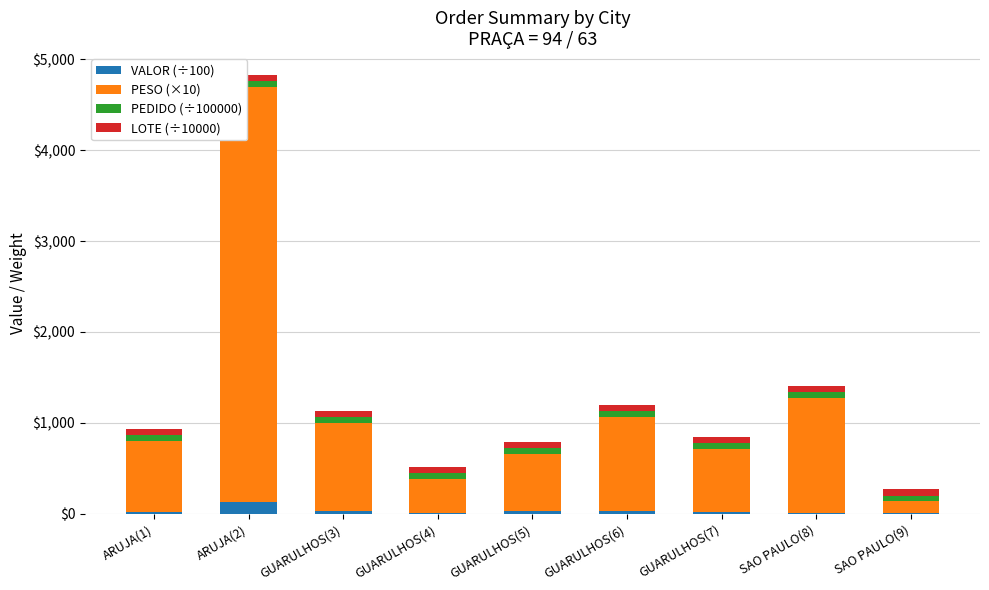

At which category is the sum across all series the highest?

ARUJA(2)